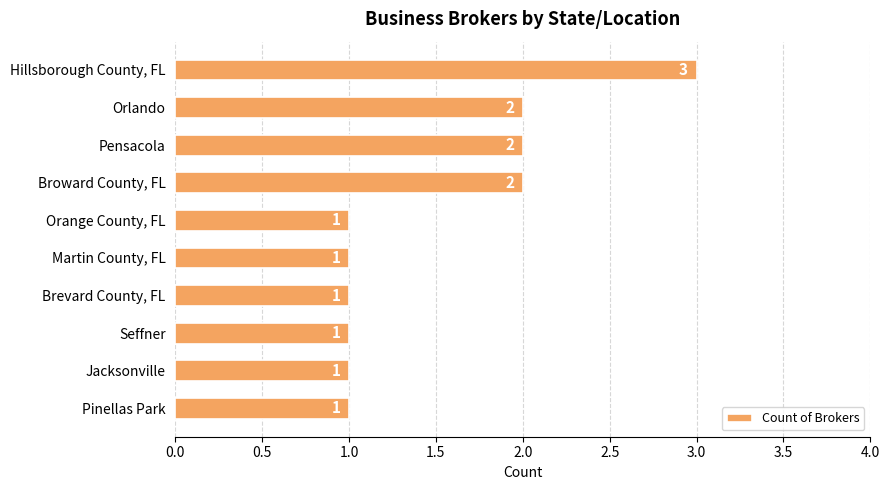

What is the sum of all values?

15